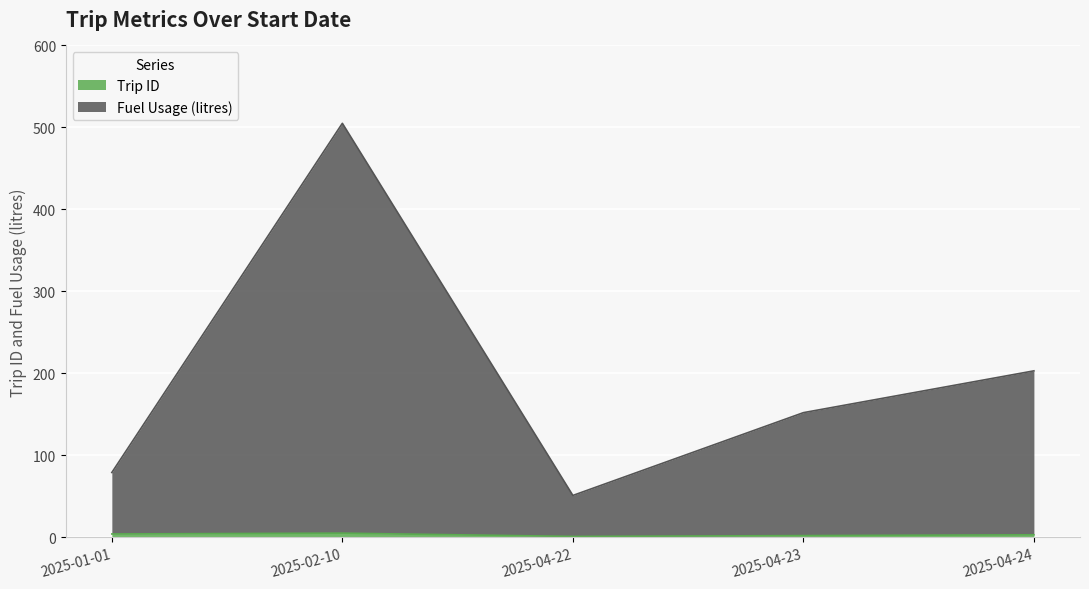

The Trip ID series shows 7 at 2025-02-10. True or false?

False